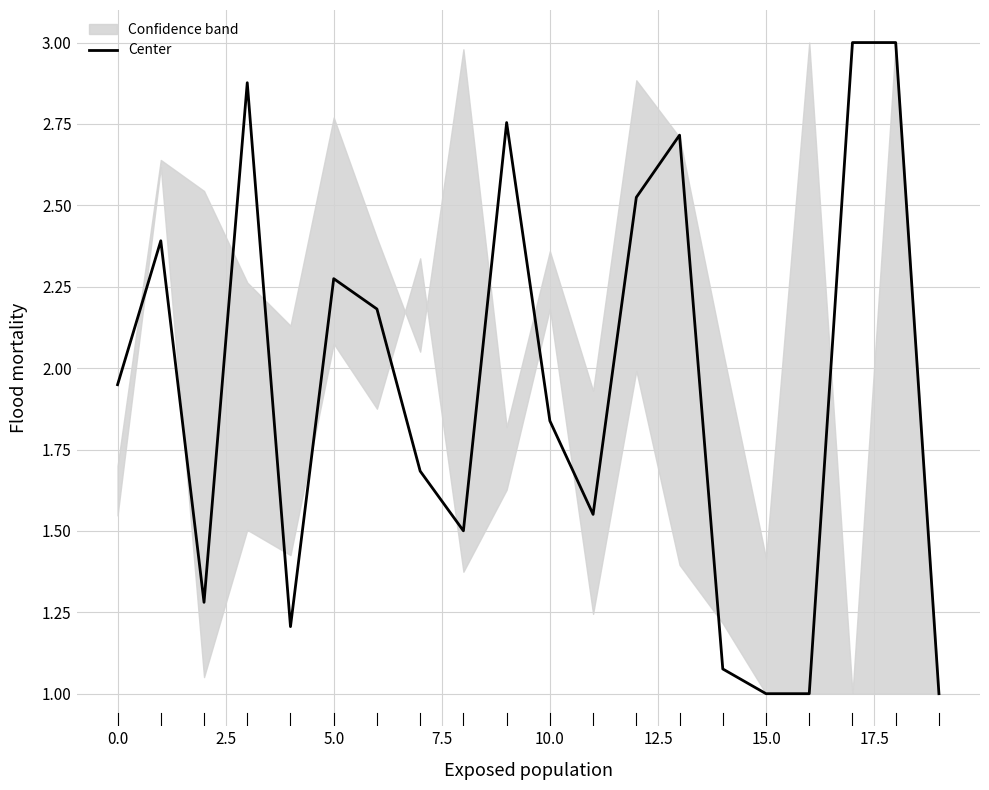

What is the maximum value for Center?

3.0